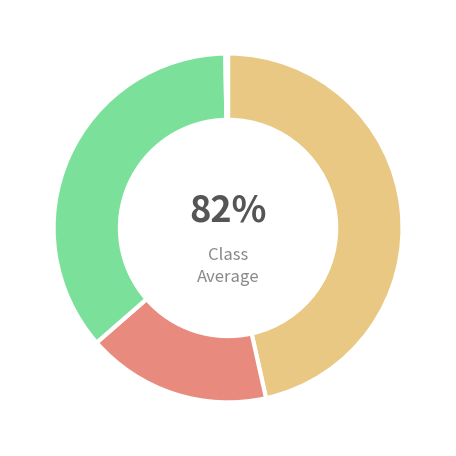

Is there a majority slice in this chart?

No